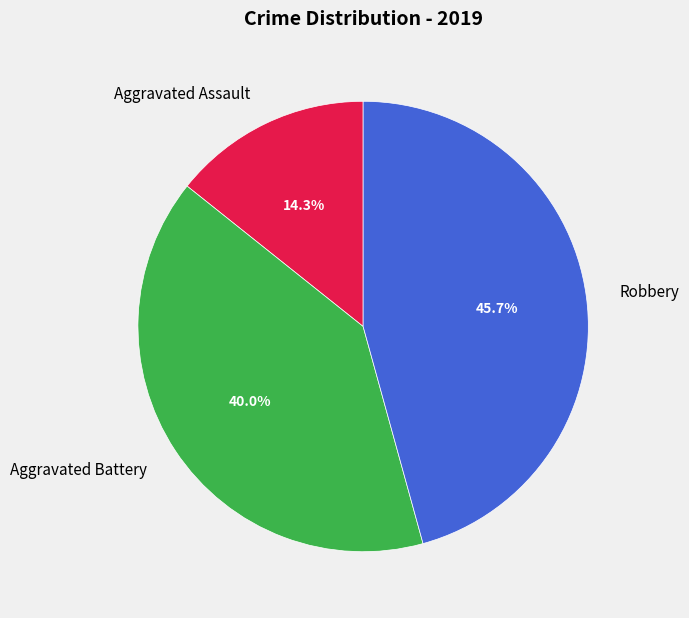

To the nearest percent, what is the average slice percentage?

33%